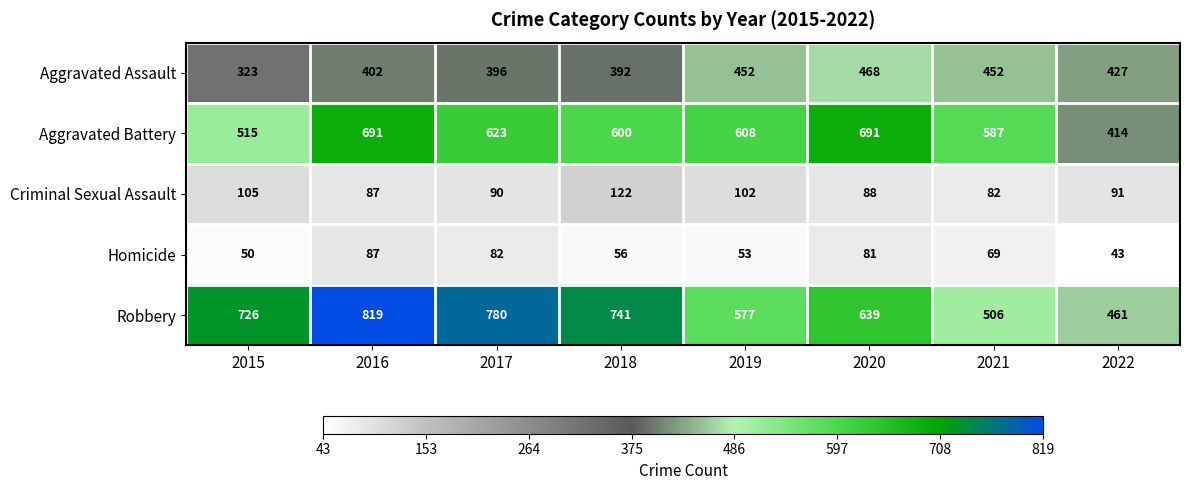

Between 2015 and 2018, which series saw the biggest shift?

Aggravated Battery